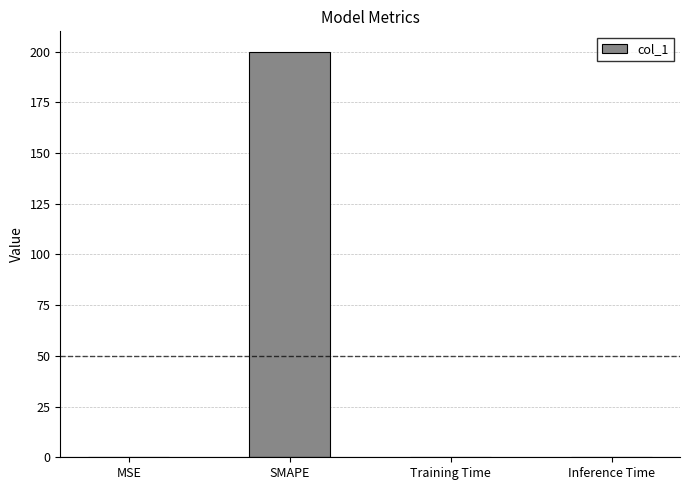

Which category has the highest value across all series?

SMAPE